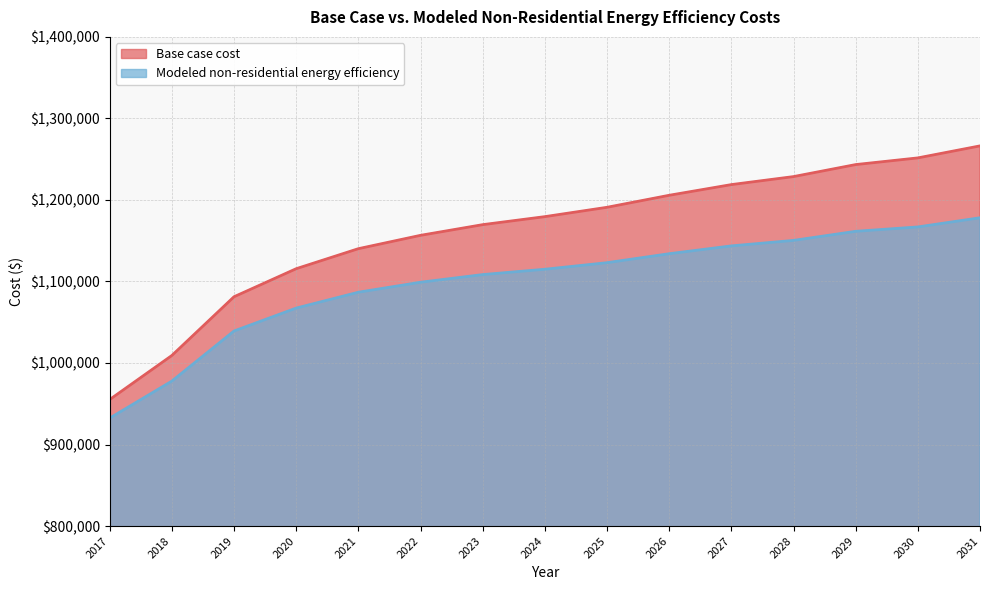

Which category has the highest value across all series?

2031